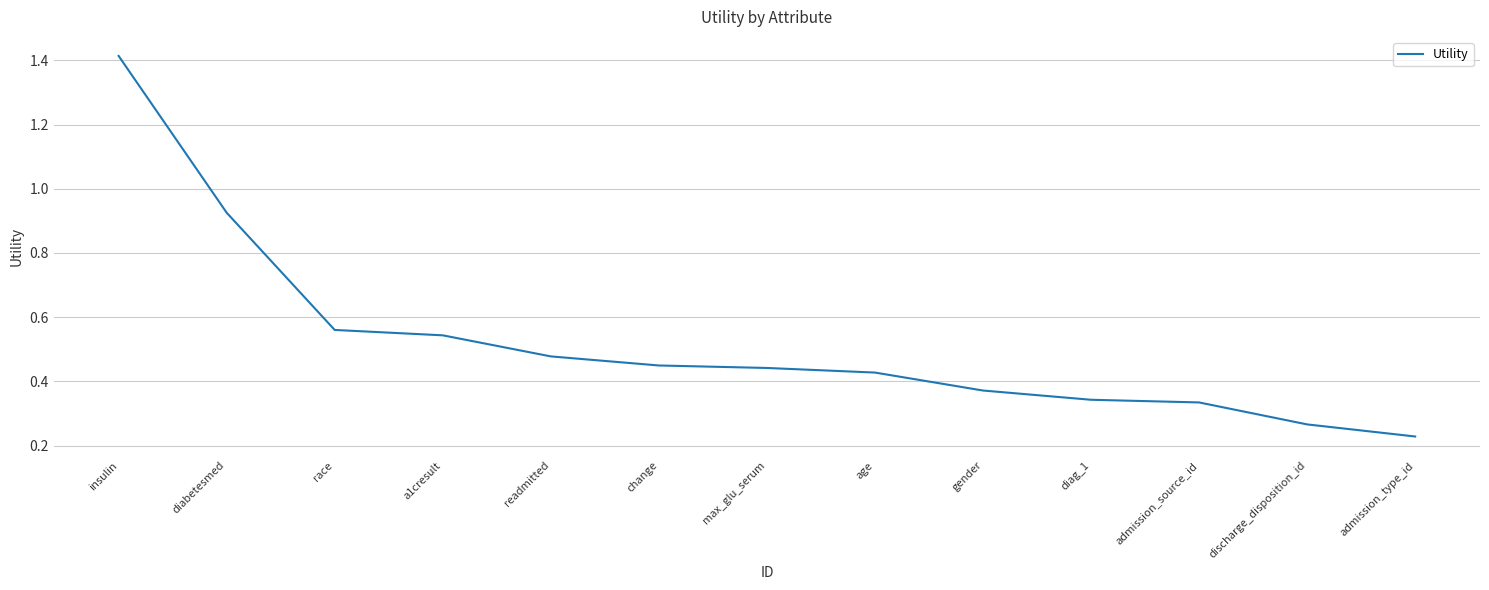

Which has a higher value, admission_type_id or max_glu_serum?

max_glu_serum